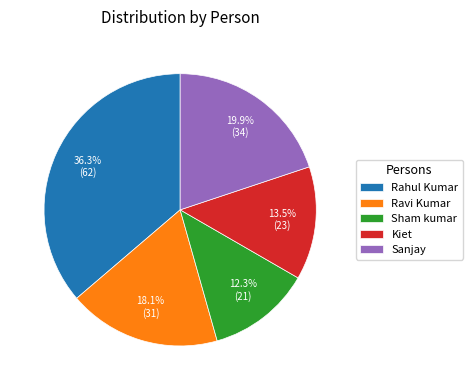

Which has a higher value, Sanjay or Sham kumar?

Sanjay